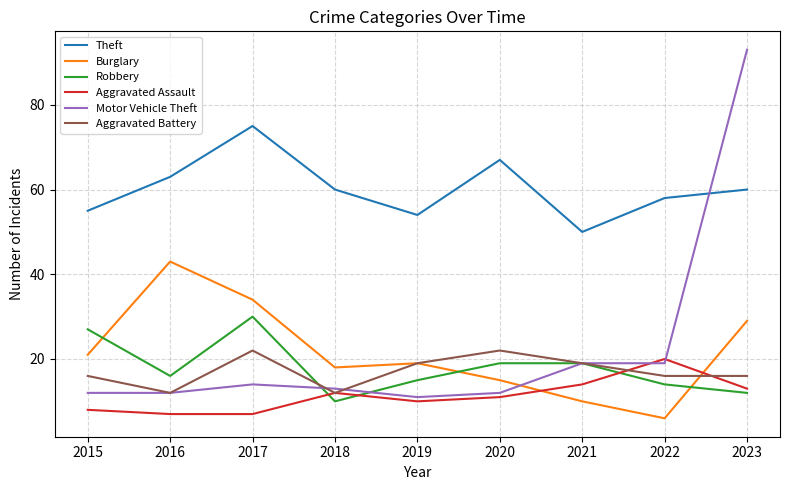

After their last crossing, which series has the higher values: Aggravated Battery or Burglary?

Burglary